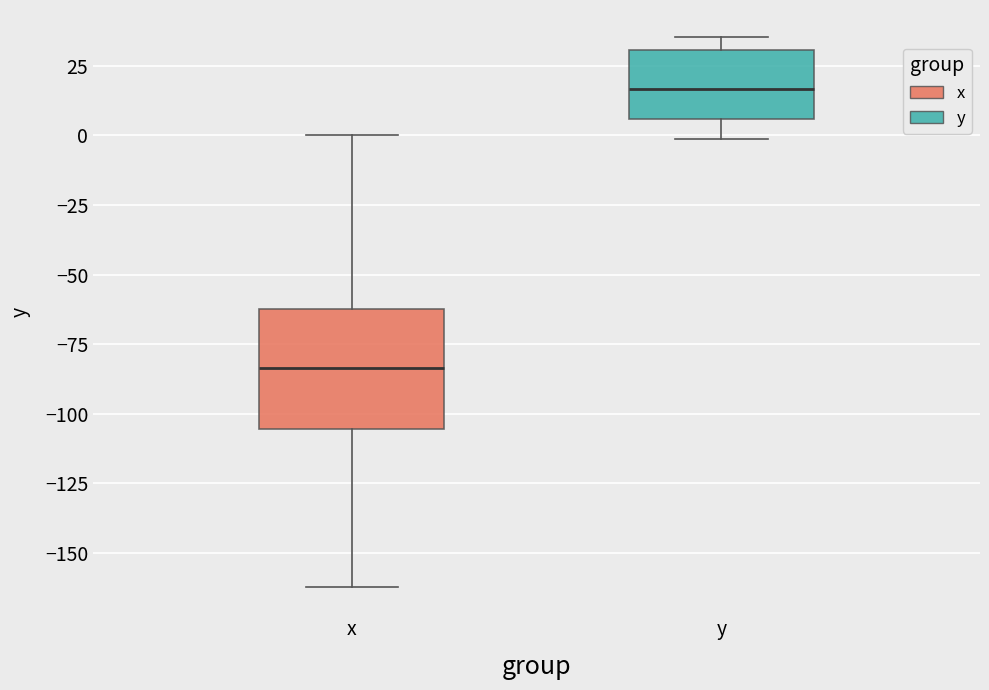

Reading left to right, read every box against the y-axis: the position of its median line, the range the box covers, and the ends of its whiskers. The values are not printed on the chart, so give them approximately, as read against the axis.

x: median -85, box -105 to -60, whiskers -160 to 0
y: median 15, box 5 to 30, whiskers 0 to 35